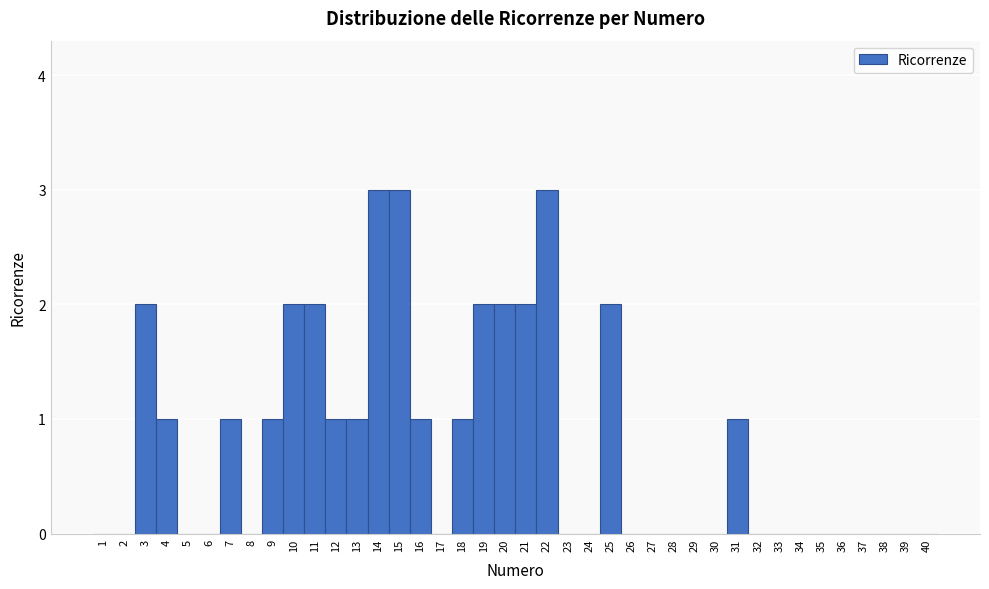

Reading left to right, transcribe this chart: for each bar, give the range it covers on the x-axis and its height. The values are not printed on the chart, so give them approximately, as read against the axis.

0.5 to 1.5: 0
1.5 to 2.5: 0
2.5 to 3.5: 2
3.5 to 4.5: 1
4.5 to 5.5: 0
5.5 to 6.5: 0
6.5 to 7.5: 1
7.5 to 8.5: 0
8.5 to 9.5: 1
9.5 to 10.5: 2
10.5 to 11.5: 2
11.5 to 12.5: 1
12.5 to 13.5: 1
13.5 to 14.5: 3
14.5 to 15.5: 3
15.5 to 16.5: 1
16.5 to 17.5: 0
17.5 to 18.5: 1
18.5 to 19.5: 2
19.5 to 20.5: 2
20.5 to 21.5: 2
21.5 to 22.5: 3
22.5 to 23.5: 0
23.5 to 24.5: 0
24.5 to 25.5: 2
25.5 to 26.5: 0
26.5 to 27.5: 0
27.5 to 28.5: 0
28.5 to 29.5: 0
29.5 to 30.5: 0
30.5 to 31.5: 1
31.5 to 32.5: 0
32.5 to 33.5: 0
33.5 to 34.5: 0
34.5 to 35.5: 0
35.5 to 36.5: 0
36.5 to 37.5: 0
37.5 to 38.5: 0
38.5 to 39.5: 0
39.5 to 40.5: 0